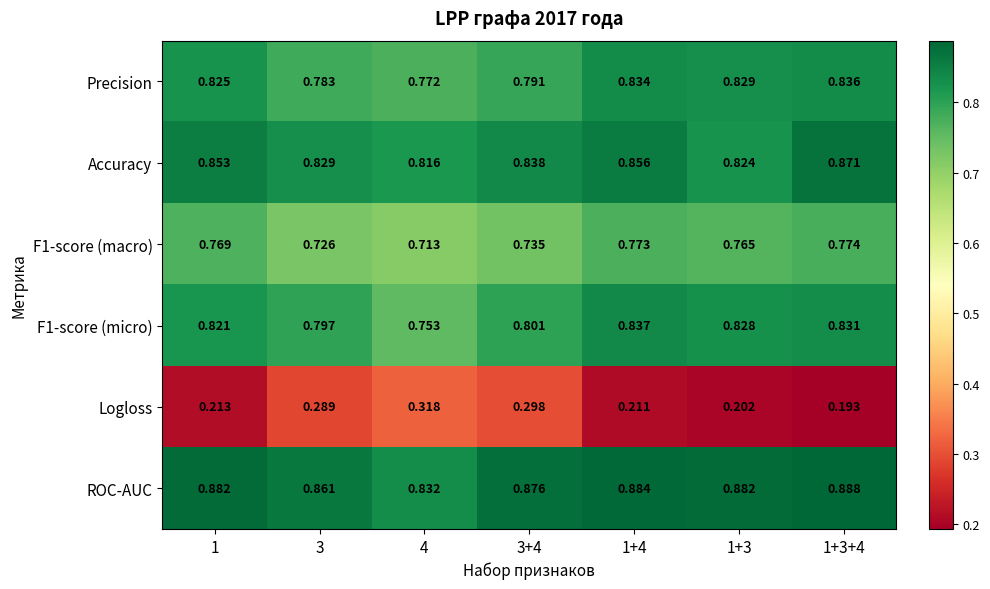

Rank the series at 1 from highest to lowest value.

ROC-AUC, Accuracy, Precision, F1-score (micro), F1-score (macro), Logloss